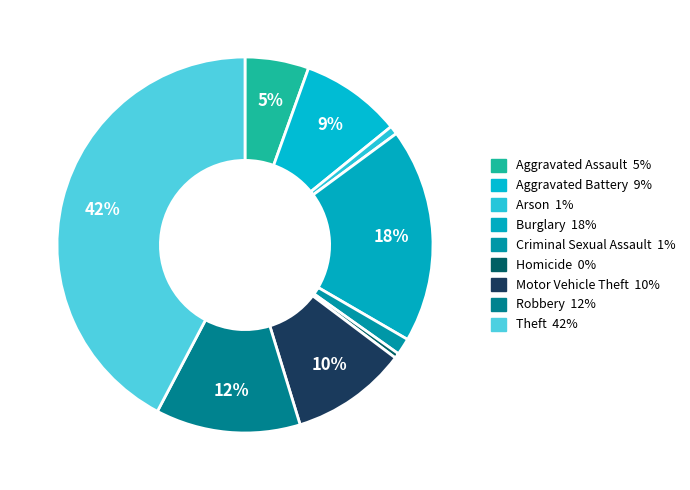

Which has a higher value, Burglary or Homicide?

Burglary